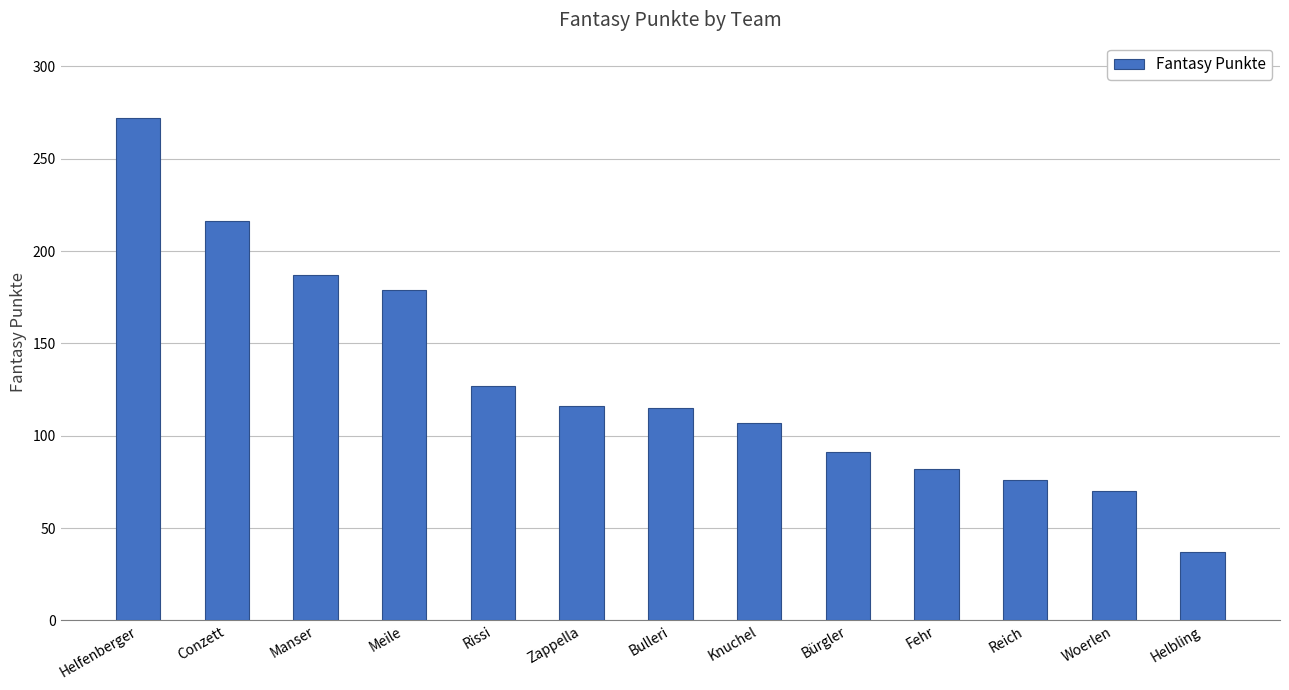

What is the label of the 1st bar from the left?

Helfenberger